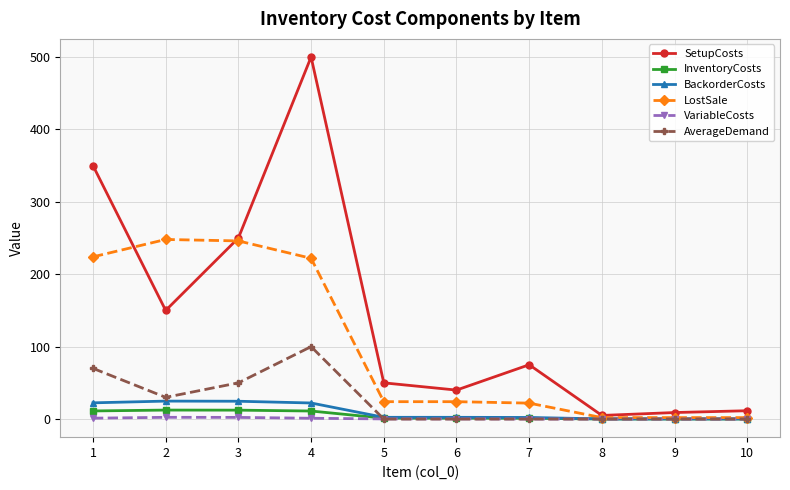

The AverageDemand series shows 30.0 at 2. True or false?

True